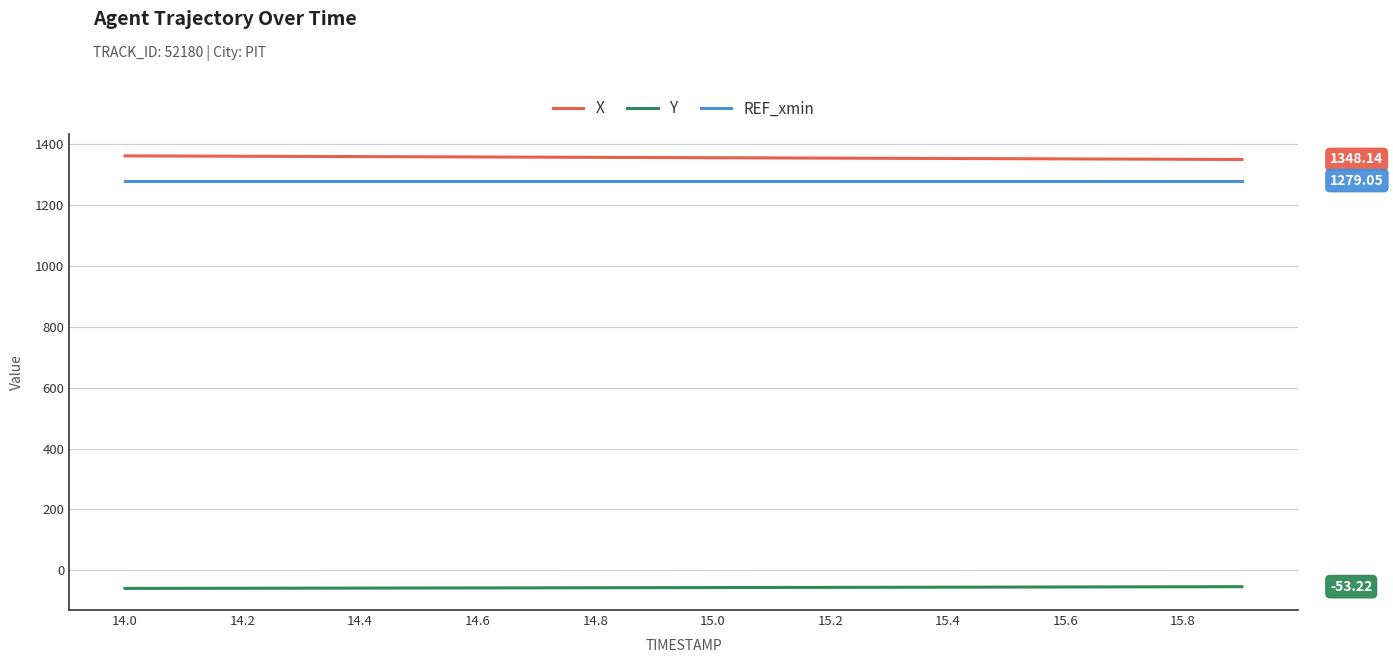

True or false: X and REF_xmin intersect in this chart.

False